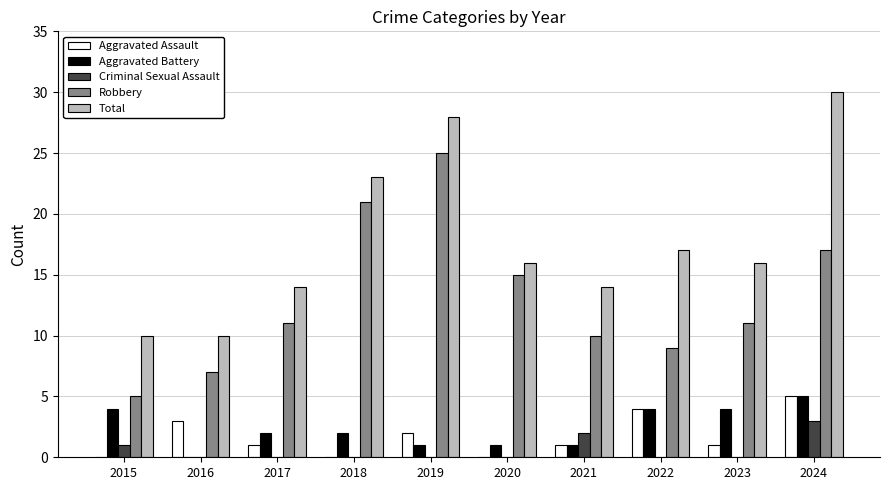

Reading left to right, extract all data points from this chart.

Aggravated Assault: 0	3	1	0	2	0	1	4	1	5
Aggravated Battery: 4	0	2	2	1	1	1	4	4	5
Criminal Sexual Assault: 1	0	0	0	0	0	2	0	0	3
Robbery: 5	7	11	21	25	15	10	9	11	17
Total: 10	10	14	23	28	16	14	17	16	30